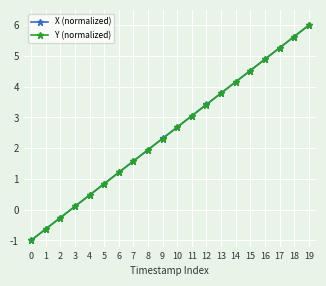

What is the total value across all series at 3?

0.2